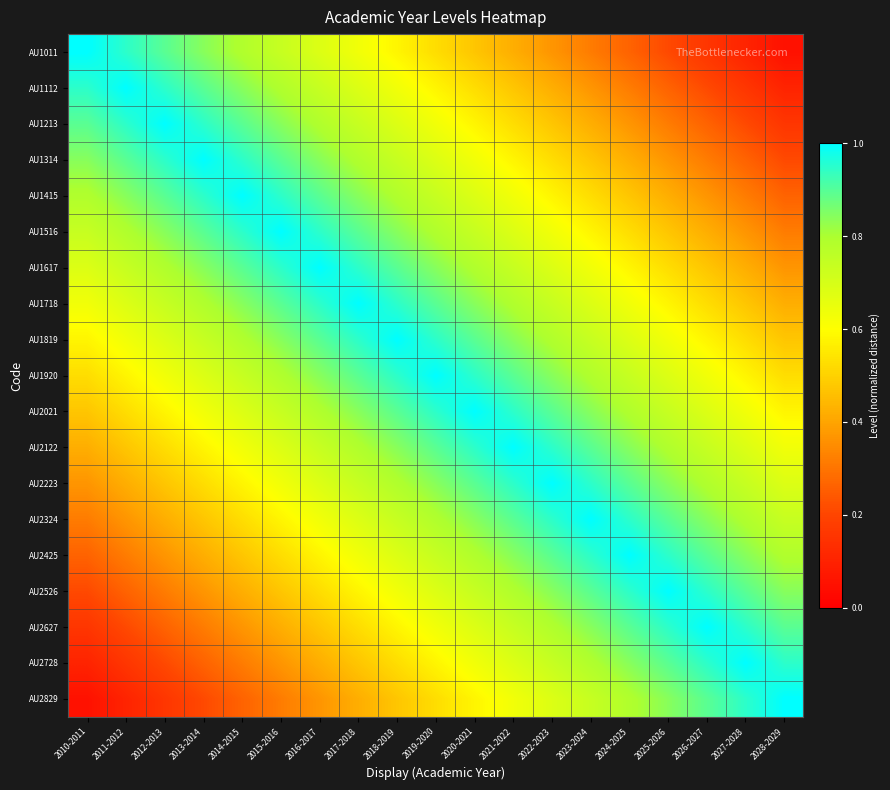

Reading right to left, list all the values displayed in this chart.

AU1011: 2028-2029=0.1	2027-2028=0.1	2026-2027=0.2	2025-2026=0.2	2024-2025=0.3	2023-2024=0.3	2022-2023=0.4	2021-2022=0.4	2020-2021=0.5	2019-2020=0.5	2018-2019=0.6	2017-2018=0.6	2016-2017=0.7	2015-2016=0.7	2014-2015=0.8	2013-2014=0.8	2012-2013=0.9	2011-2012=0.9	2010-2011=1.0
AU1112: 2028-2029=0.1	2027-2028=0.2	2026-2027=0.2	2025-2026=0.3	2024-2025=0.3	2023-2024=0.4	2022-2023=0.4	2021-2022=0.5	2020-2021=0.5	2019-2020=0.6	2018-2019=0.6	2017-2018=0.7	2016-2017=0.7	2015-2016=0.8	2014-2015=0.8	2013-2014=0.9	2012-2013=0.9	2011-2012=1.0	2010-2011=0.9
AU1213: 2028-2029=0.2	2027-2028=0.2	2026-2027=0.3	2025-2026=0.3	2024-2025=0.4	2023-2024=0.4	2022-2023=0.5	2021-2022=0.5	2020-2021=0.6	2019-2020=0.6	2018-2019=0.7	2017-2018=0.7	2016-2017=0.8	2015-2016=0.8	2014-2015=0.9	2013-2014=0.9	2012-2013=1.0	2011-2012=0.9	2010-2011=0.9
AU1314: 2028-2029=0.2	2027-2028=0.3	2026-2027=0.3	2025-2026=0.4	2024-2025=0.4	2023-2024=0.5	2022-2023=0.5	2021-2022=0.6	2020-2021=0.6	2019-2020=0.7	2018-2019=0.7	2017-2018=0.8	2016-2017=0.8	2015-2016=0.9	2014-2015=0.9	2013-2014=1.0	2012-2013=0.9	2011-2012=0.9	2010-2011=0.8
AU1415: 2028-2029=0.3	2027-2028=0.3	2026-2027=0.4	2025-2026=0.4	2024-2025=0.5	2023-2024=0.5	2022-2023=0.6	2021-2022=0.6	2020-2021=0.7	2019-2020=0.7	2018-2019=0.8	2017-2018=0.8	2016-2017=0.9	2015-2016=0.9	2014-2015=1.0	2013-2014=0.9	2012-2013=0.9	2011-2012=0.8	2010-2011=0.8
AU1516: 2028-2029=0.3	2027-2028=0.4	2026-2027=0.4	2025-2026=0.5	2024-2025=0.5	2023-2024=0.6	2022-2023=0.6	2021-2022=0.7	2020-2021=0.7	2019-2020=0.8	2018-2019=0.8	2017-2018=0.9	2016-2017=0.9	2015-2016=1.0	2014-2015=0.9	2013-2014=0.9	2012-2013=0.8	2011-2012=0.8	2010-2011=0.7
AU1617: 2028-2029=0.4	2027-2028=0.4	2026-2027=0.5	2025-2026=0.5	2024-2025=0.6	2023-2024=0.6	2022-2023=0.7	2021-2022=0.7	2020-2021=0.8	2019-2020=0.8	2018-2019=0.9	2017-2018=0.9	2016-2017=1.0	2015-2016=0.9	2014-2015=0.9	2013-2014=0.8	2012-2013=0.8	2011-2012=0.7	2010-2011=0.7
AU1718: 2028-2029=0.4	2027-2028=0.5	2026-2027=0.5	2025-2026=0.6	2024-2025=0.6	2023-2024=0.7	2022-2023=0.7	2021-2022=0.8	2020-2021=0.8	2019-2020=0.9	2018-2019=0.9	2017-2018=1.0	2016-2017=0.9	2015-2016=0.9	2014-2015=0.8	2013-2014=0.8	2012-2013=0.7	2011-2012=0.7	2010-2011=0.6
AU1819: 2028-2029=0.5	2027-2028=0.5	2026-2027=0.6	2025-2026=0.6	2024-2025=0.7	2023-2024=0.7	2022-2023=0.8	2021-2022=0.8	2020-2021=0.9	2019-2020=0.9	2018-2019=1.0	2017-2018=0.9	2016-2017=0.9	2015-2016=0.8	2014-2015=0.8	2013-2014=0.7	2012-2013=0.7	2011-2012=0.6	2010-2011=0.6
AU1920: 2028-2029=0.5	2027-2028=0.6	2026-2027=0.6	2025-2026=0.7	2024-2025=0.7	2023-2024=0.8	2022-2023=0.8	2021-2022=0.9	2020-2021=0.9	2019-2020=1.0	2018-2019=0.9	2017-2018=0.9	2016-2017=0.8	2015-2016=0.8	2014-2015=0.7	2013-2014=0.7	2012-2013=0.6	2011-2012=0.6	2010-2011=0.5
AU2021: 2028-2029=0.6	2027-2028=0.6	2026-2027=0.7	2025-2026=0.7	2024-2025=0.8	2023-2024=0.8	2022-2023=0.9	2021-2022=0.9	2020-2021=1.0	2019-2020=0.9	2018-2019=0.9	2017-2018=0.8	2016-2017=0.8	2015-2016=0.7	2014-2015=0.7	2013-2014=0.6	2012-2013=0.6	2011-2012=0.5	2010-2011=0.5
AU2122: 2028-2029=0.6	2027-2028=0.7	2026-2027=0.7	2025-2026=0.8	2024-2025=0.8	2023-2024=0.9	2022-2023=0.9	2021-2022=1.0	2020-2021=0.9	2019-2020=0.9	2018-2019=0.8	2017-2018=0.8	2016-2017=0.7	2015-2016=0.7	2014-2015=0.6	2013-2014=0.6	2012-2013=0.5	2011-2012=0.5	2010-2011=0.4
AU2223: 2028-2029=0.7	2027-2028=0.7	2026-2027=0.8	2025-2026=0.8	2024-2025=0.9	2023-2024=0.9	2022-2023=1.0	2021-2022=0.9	2020-2021=0.9	2019-2020=0.8	2018-2019=0.8	2017-2018=0.7	2016-2017=0.7	2015-2016=0.6	2014-2015=0.6	2013-2014=0.5	2012-2013=0.5	2011-2012=0.4	2010-2011=0.4
AU2324: 2028-2029=0.7	2027-2028=0.8	2026-2027=0.8	2025-2026=0.9	2024-2025=0.9	2023-2024=1.0	2022-2023=0.9	2021-2022=0.9	2020-2021=0.8	2019-2020=0.8	2018-2019=0.7	2017-2018=0.7	2016-2017=0.6	2015-2016=0.6	2014-2015=0.5	2013-2014=0.5	2012-2013=0.4	2011-2012=0.4	2010-2011=0.3
AU2425: 2028-2029=0.8	2027-2028=0.8	2026-2027=0.9	2025-2026=0.9	2024-2025=1.0	2023-2024=0.9	2022-2023=0.9	2021-2022=0.8	2020-2021=0.8	2019-2020=0.7	2018-2019=0.7	2017-2018=0.6	2016-2017=0.6	2015-2016=0.5	2014-2015=0.5	2013-2014=0.4	2012-2013=0.4	2011-2012=0.3	2010-2011=0.3
AU2526: 2028-2029=0.8	2027-2028=0.9	2026-2027=0.9	2025-2026=1.0	2024-2025=0.9	2023-2024=0.9	2022-2023=0.8	2021-2022=0.8	2020-2021=0.7	2019-2020=0.7	2018-2019=0.6	2017-2018=0.6	2016-2017=0.5	2015-2016=0.5	2014-2015=0.4	2013-2014=0.4	2012-2013=0.3	2011-2012=0.3	2010-2011=0.2
AU2627: 2028-2029=0.9	2027-2028=0.9	2026-2027=1.0	2025-2026=0.9	2024-2025=0.9	2023-2024=0.8	2022-2023=0.8	2021-2022=0.7	2020-2021=0.7	2019-2020=0.6	2018-2019=0.6	2017-2018=0.5	2016-2017=0.5	2015-2016=0.4	2014-2015=0.4	2013-2014=0.3	2012-2013=0.3	2011-2012=0.2	2010-2011=0.2
AU2728: 2028-2029=0.9	2027-2028=1.0	2026-2027=0.9	2025-2026=0.9	2024-2025=0.8	2023-2024=0.8	2022-2023=0.7	2021-2022=0.7	2020-2021=0.6	2019-2020=0.6	2018-2019=0.5	2017-2018=0.5	2016-2017=0.4	2015-2016=0.4	2014-2015=0.3	2013-2014=0.3	2012-2013=0.2	2011-2012=0.2	2010-2011=0.1
AU2829: 2028-2029=1.0	2027-2028=0.9	2026-2027=0.9	2025-2026=0.8	2024-2025=0.8	2023-2024=0.7	2022-2023=0.7	2021-2022=0.6	2020-2021=0.6	2019-2020=0.5	2018-2019=0.5	2017-2018=0.4	2016-2017=0.4	2015-2016=0.3	2014-2015=0.3	2013-2014=0.2	2012-2013=0.2	2011-2012=0.1	2010-2011=0.1